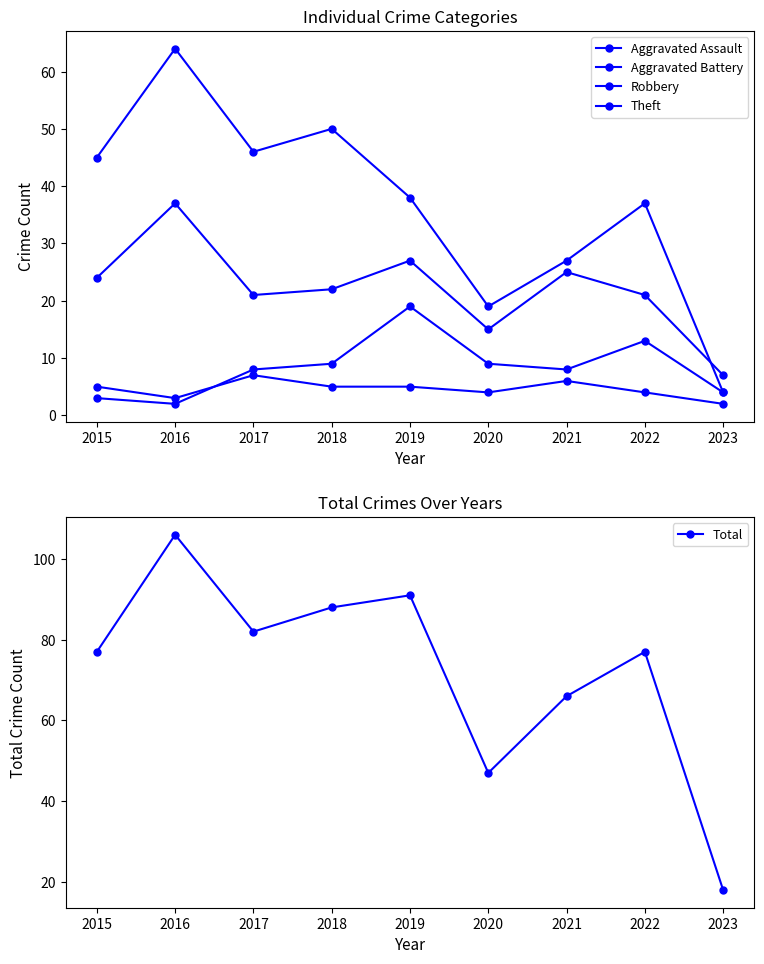

Is this an area chart (filled region under the line)?

No